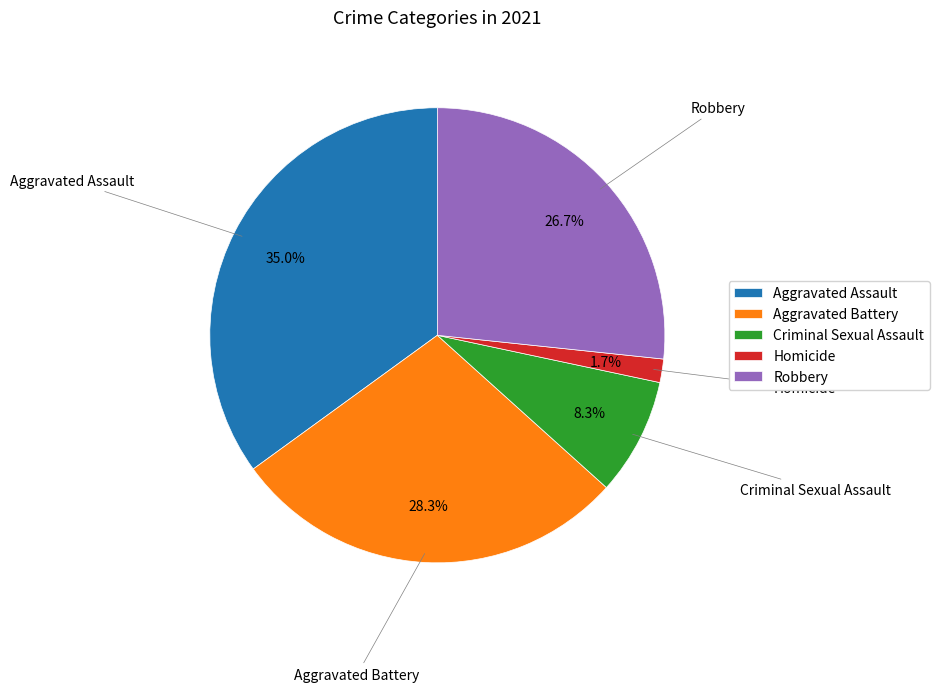

To the nearest percent, what portion does Aggravated Battery represent?

28%